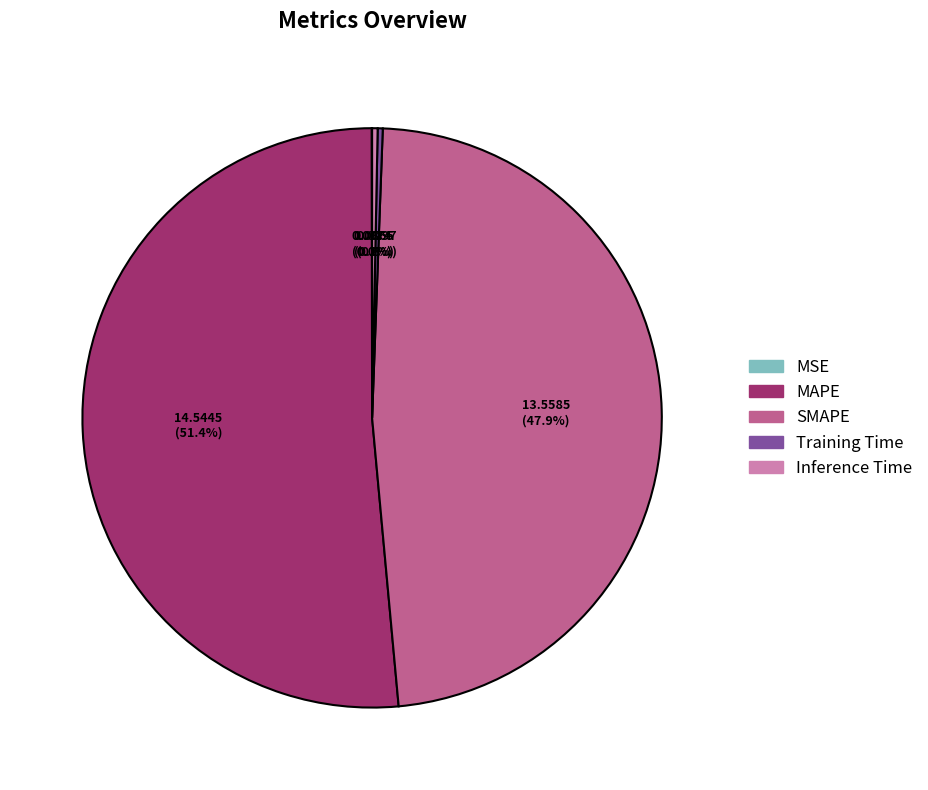

Which category accounts for the majority?

MAPE